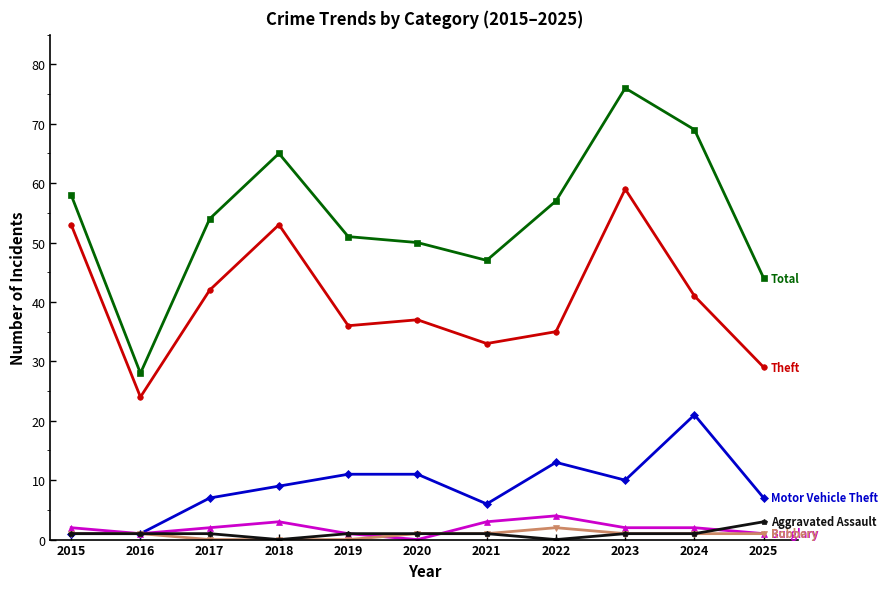

What is the difference between the highest and lowest values at 2022?

57